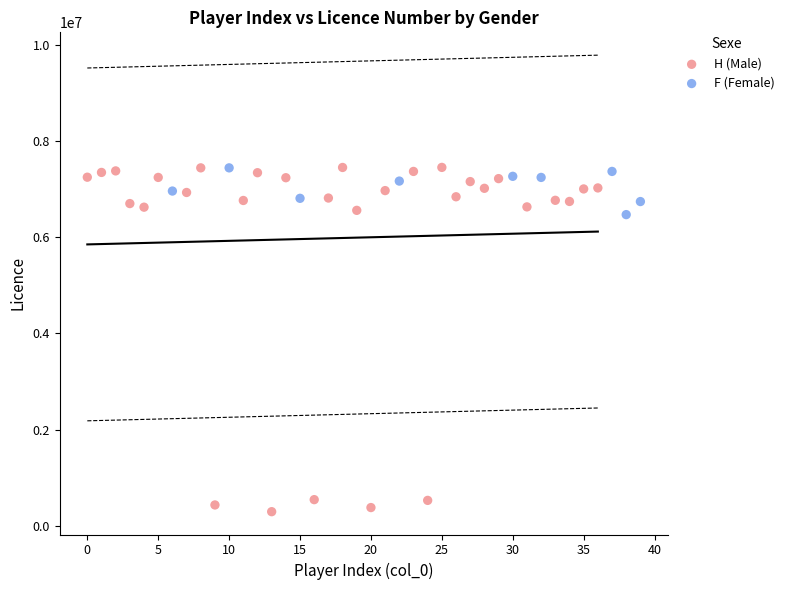

Which series reaches the minimum Y coordinate?

H (Male)